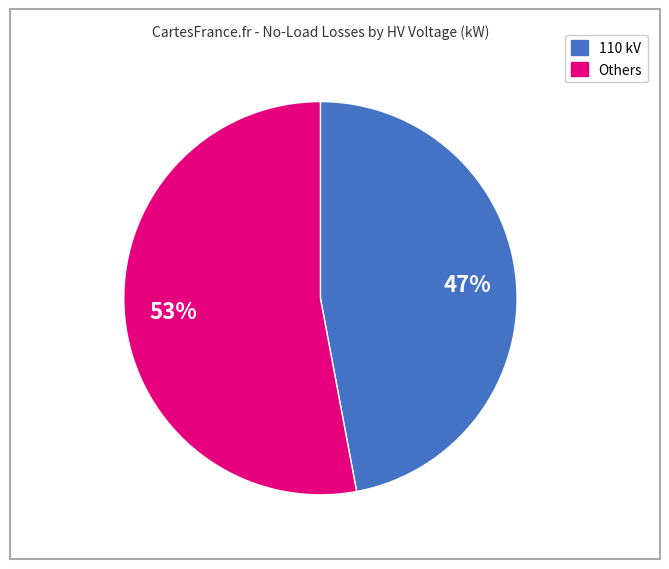

Is there any slice that represents more than half of the pie?

Yes